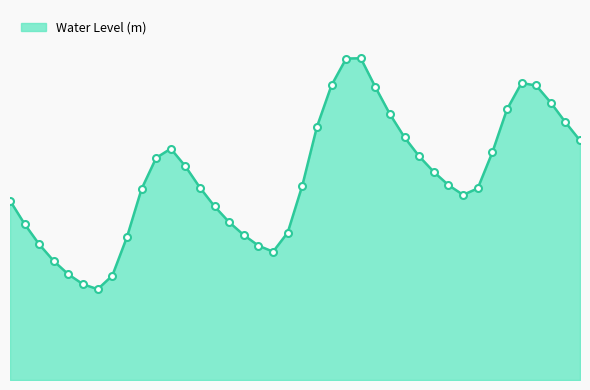

What is the label of the 5th point from the left?

2023-07-01 16:00